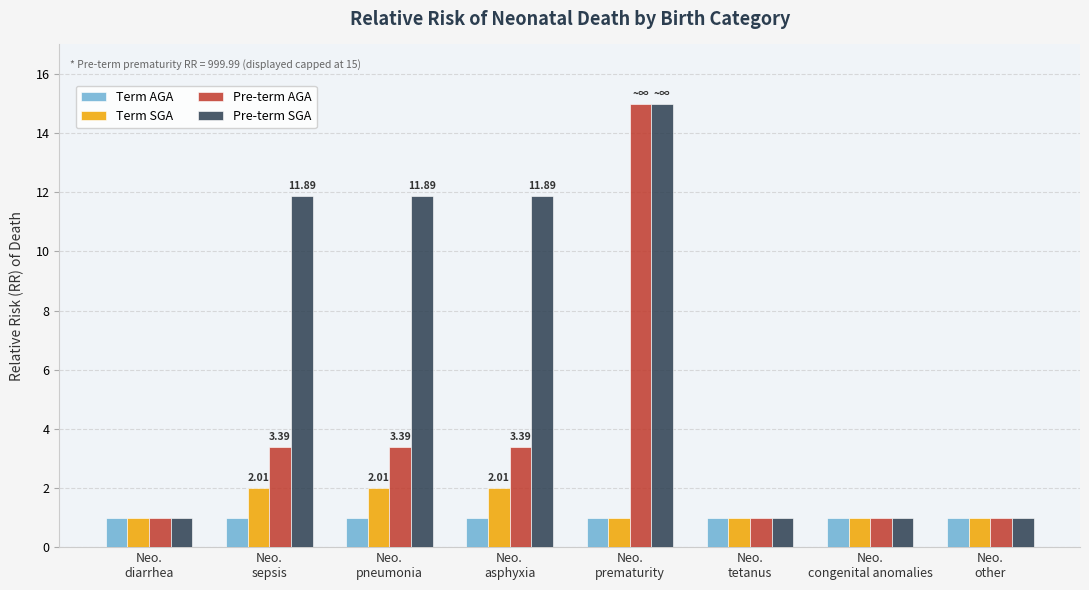

How many groups of bars are there?

8